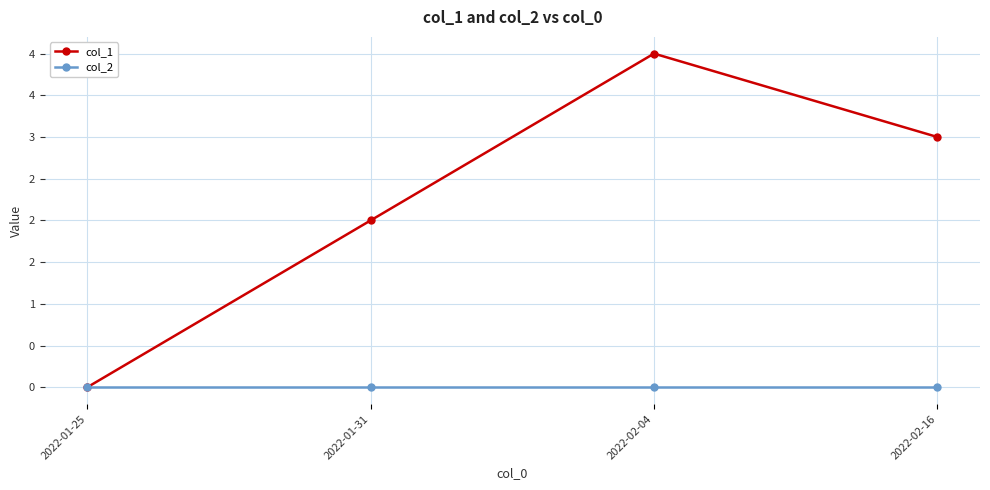

Is this an area chart (filled region under the line)?

No